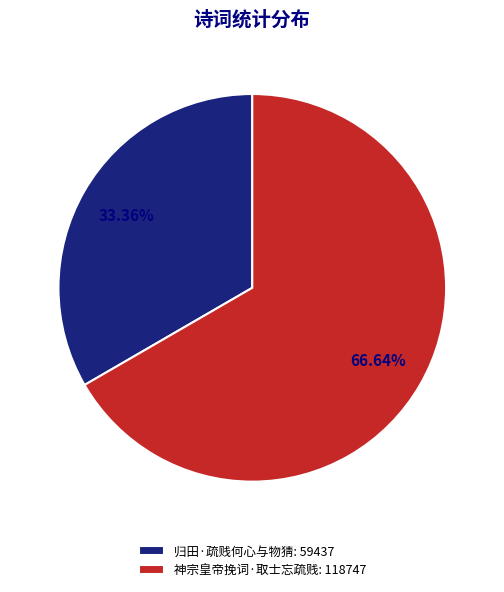

What is the smallest slice in the pie chart?

归田·疏贱何心与物猜